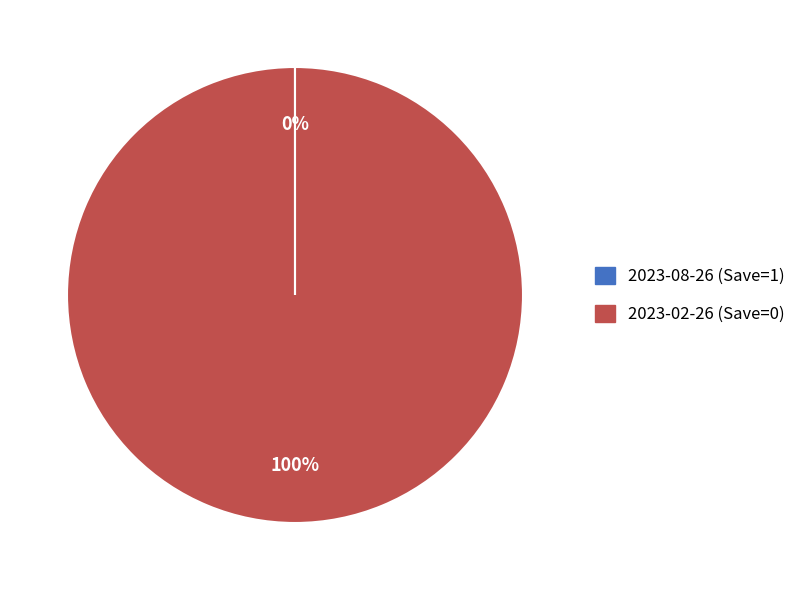

What percentage is the 2023-02-26 (Save=0) slice, to the nearest percent?

100%